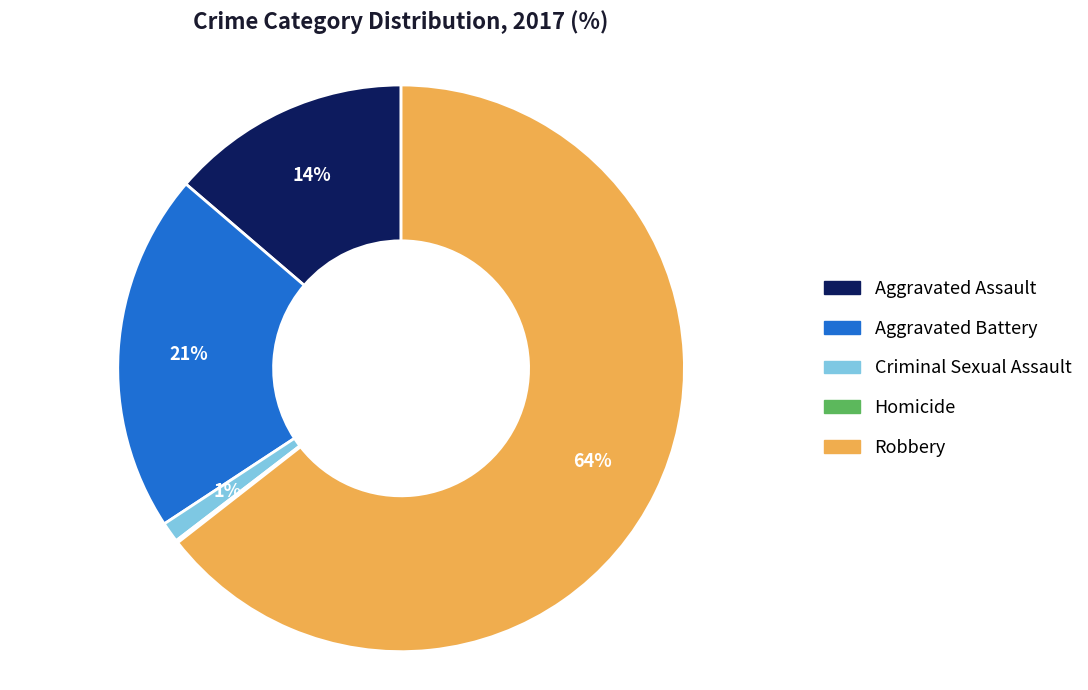

Is there a majority slice in this chart?

Yes